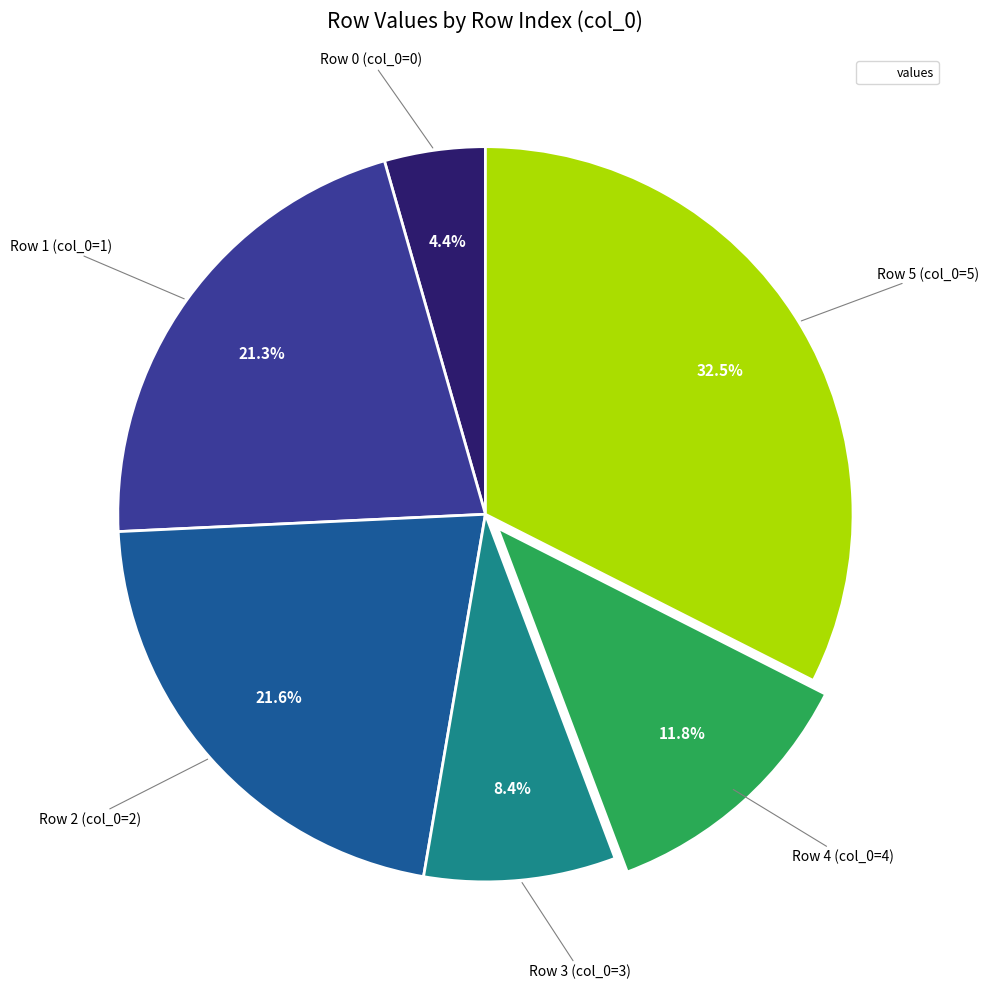

Is there any slice that represents more than half of the pie?

No